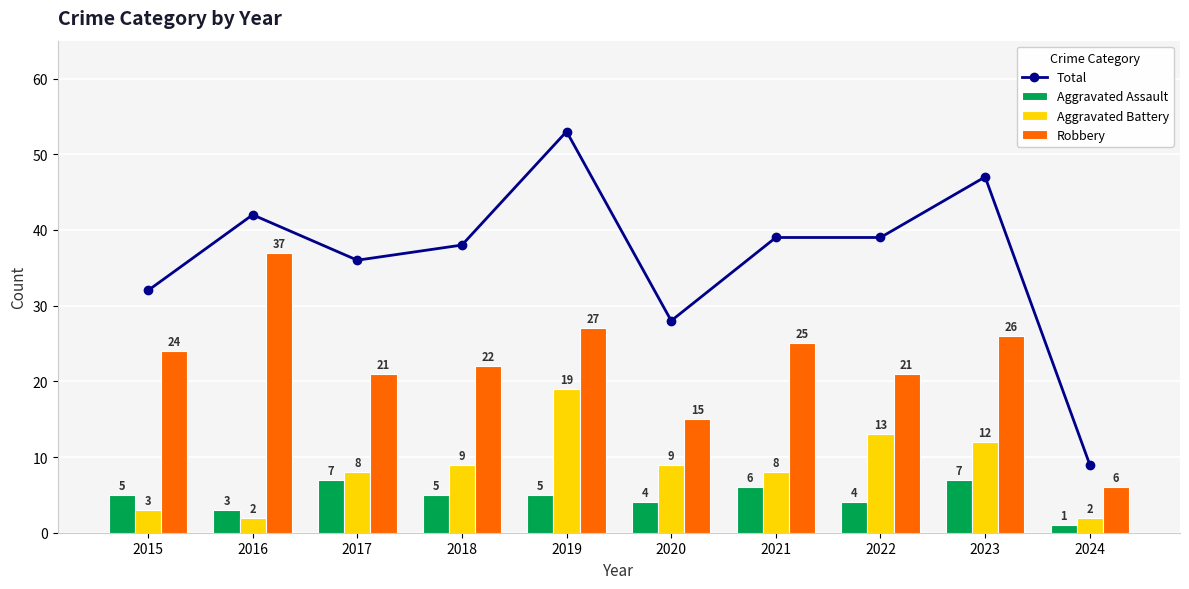

What is the sum of all Total values?

363